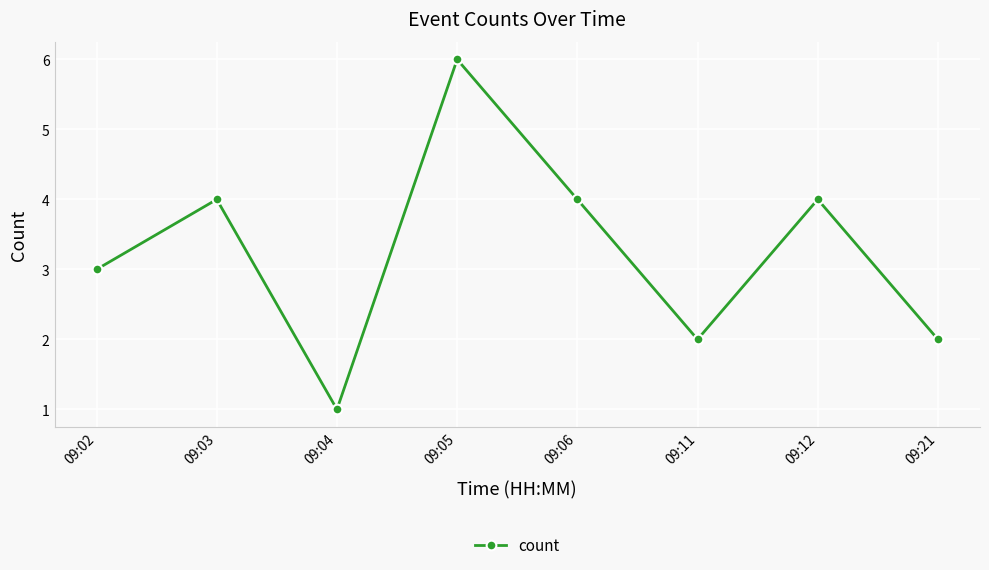

Read the value at 09:05.

6